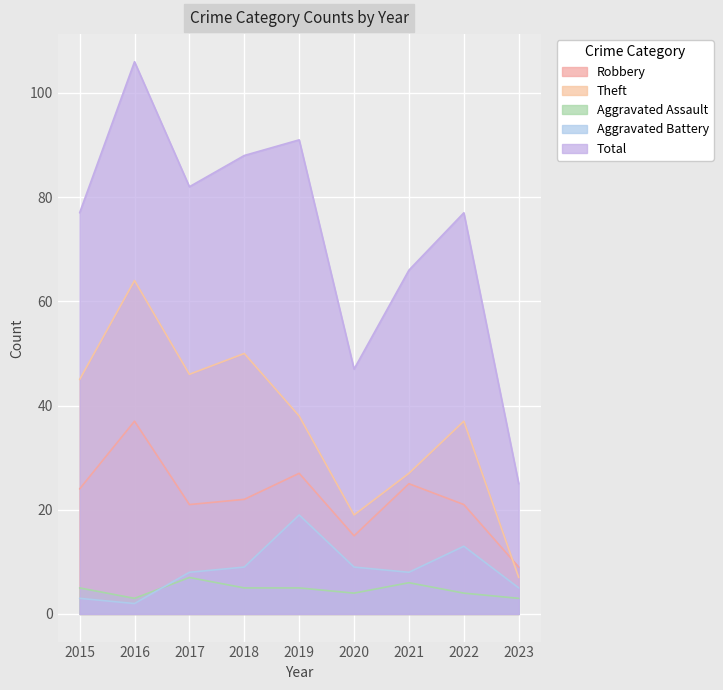

Is it true that Aggravated Battery equals 3 at 2023?

False